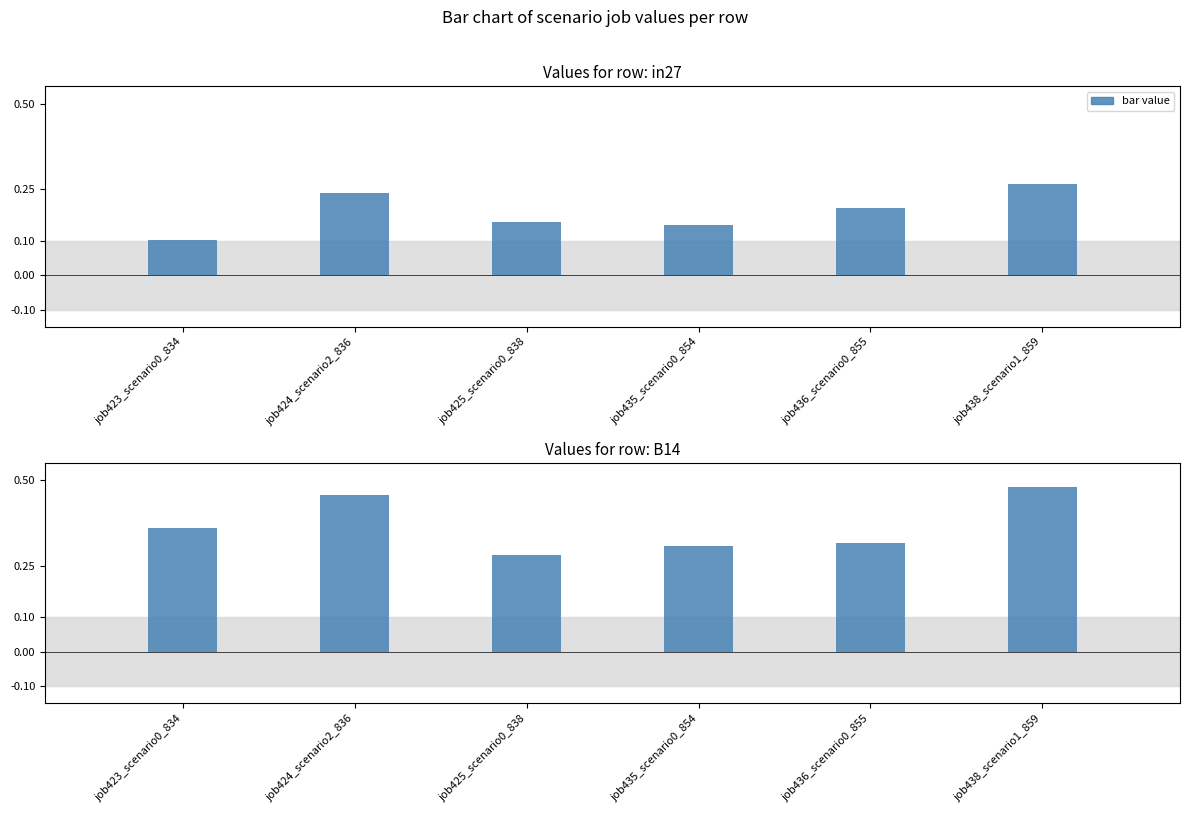

Which category has the highest value in the job438_scenario1_859 series?

B14